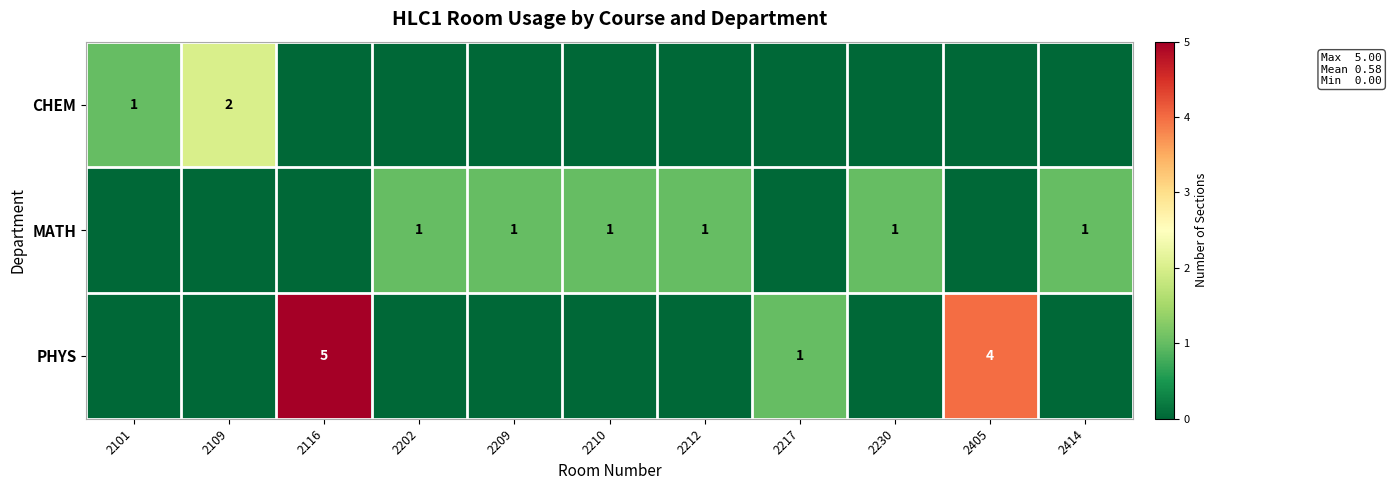

The row_1 series shows 1 at 2210. True or false?

True